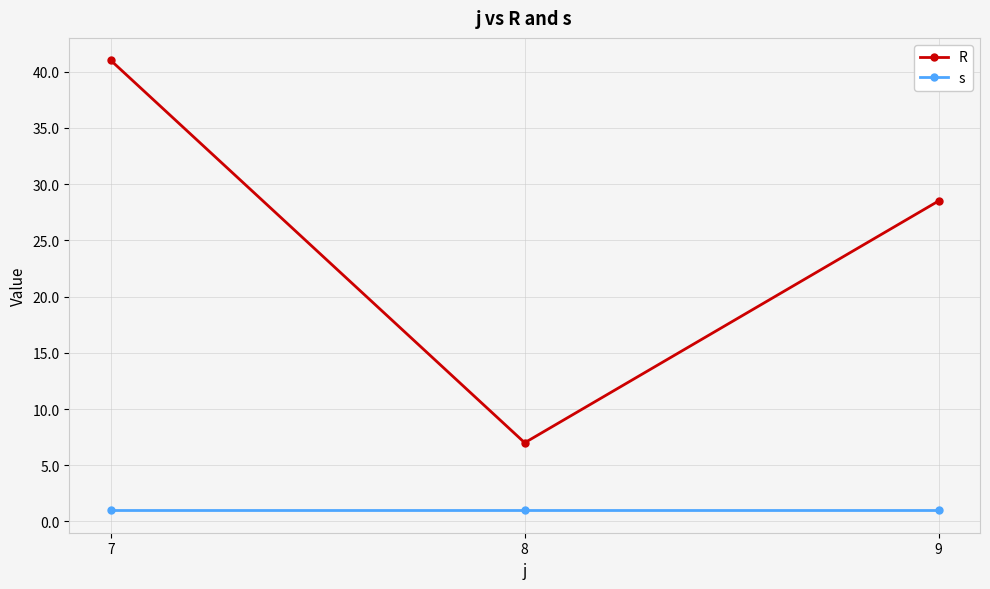

How many lines are shown in the chart?

2